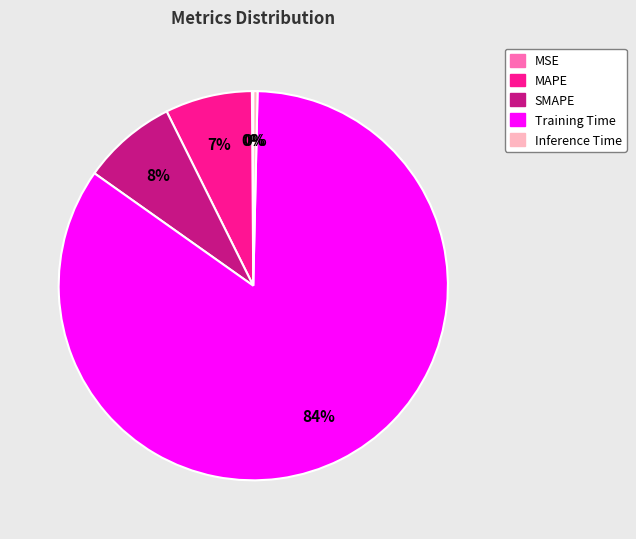

To the nearest percent, what percentage of the pie is SMAPE?

8%